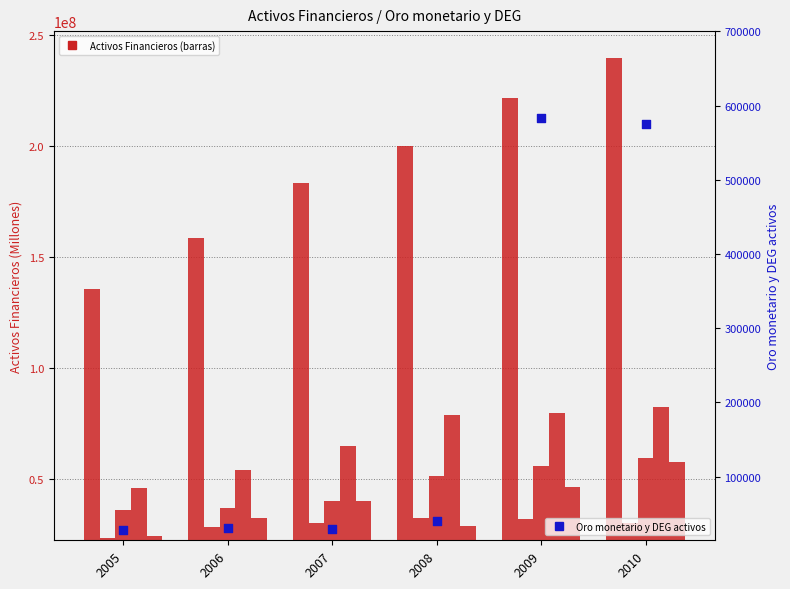

What is the total value across all series at 2007?

246164994.5